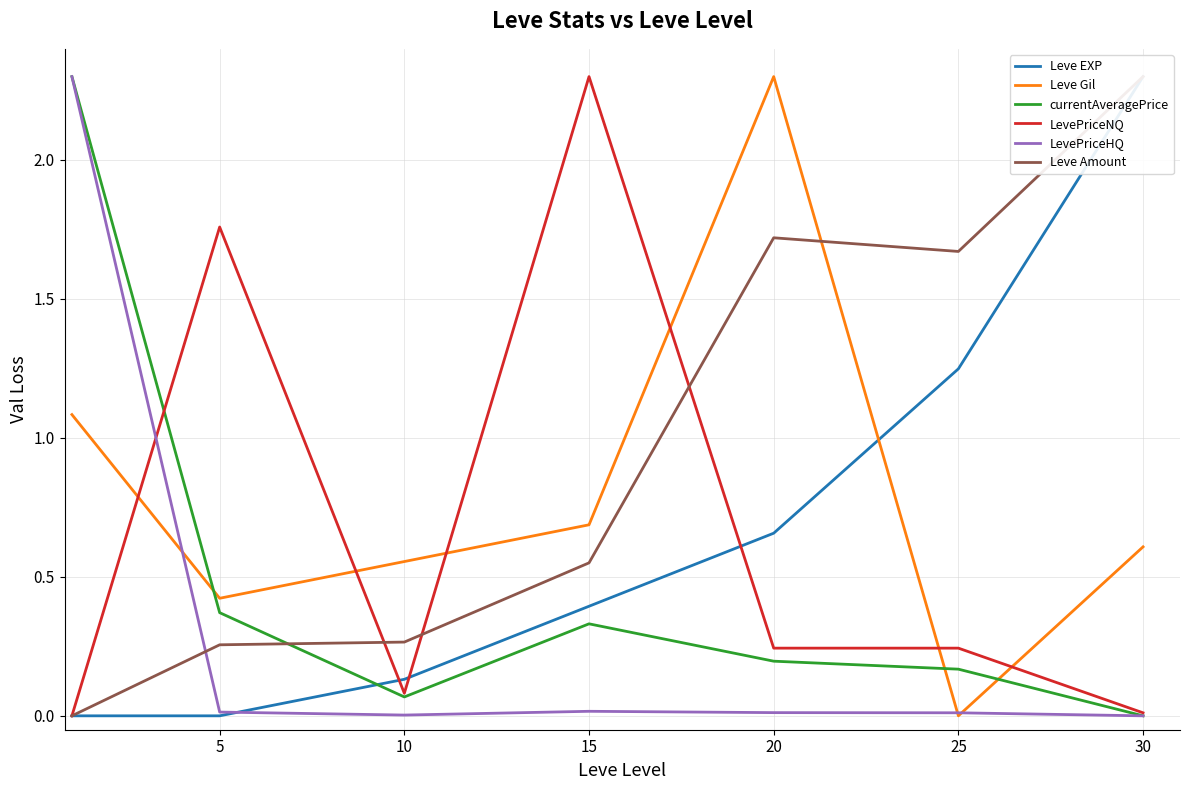

What is the value of the LevePriceNQ point at the 3rd from the left?

0.1